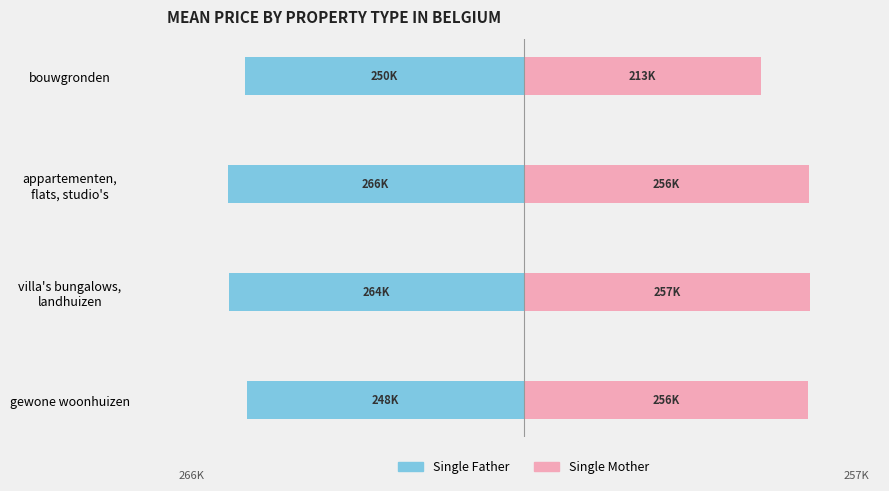

How many data points in Single Father are above -250175?

1